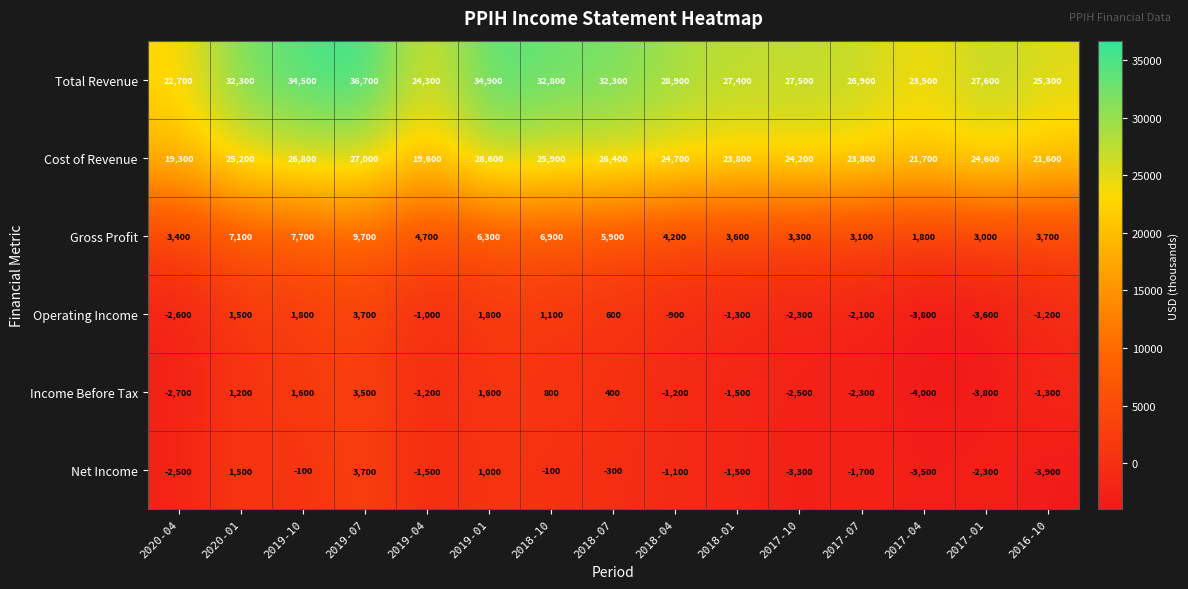

Where does the Cost of Revenue series first go above 24600?

2020-01